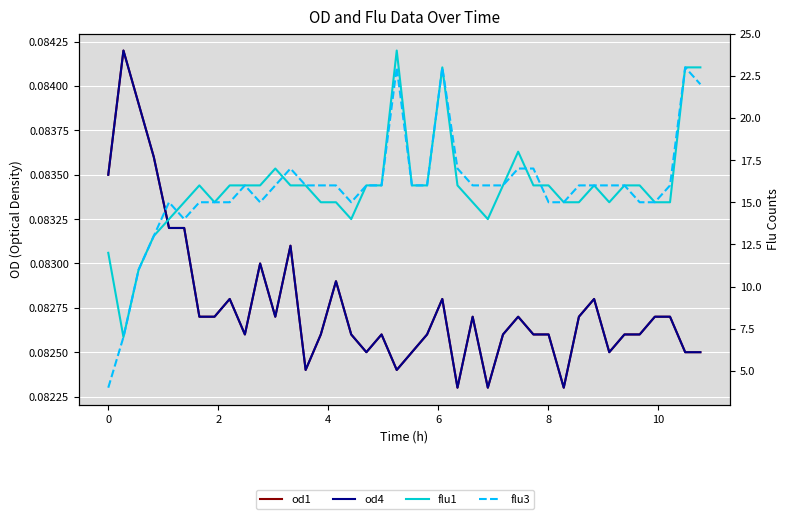

Is this an area chart (filled region under the line)?

No